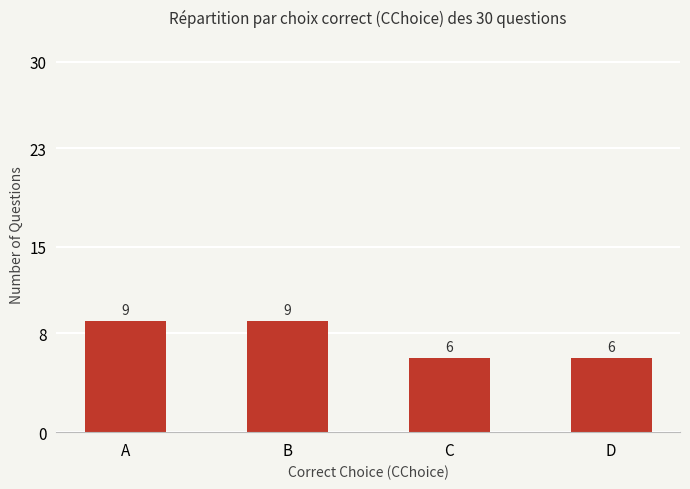

What is the smallest value displayed?

6